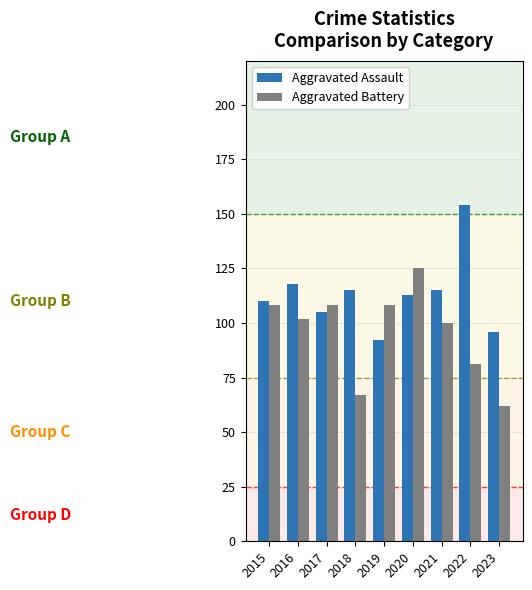

List the series in order of their overall mean, highest first.

Aggravated Assault, Aggravated Battery